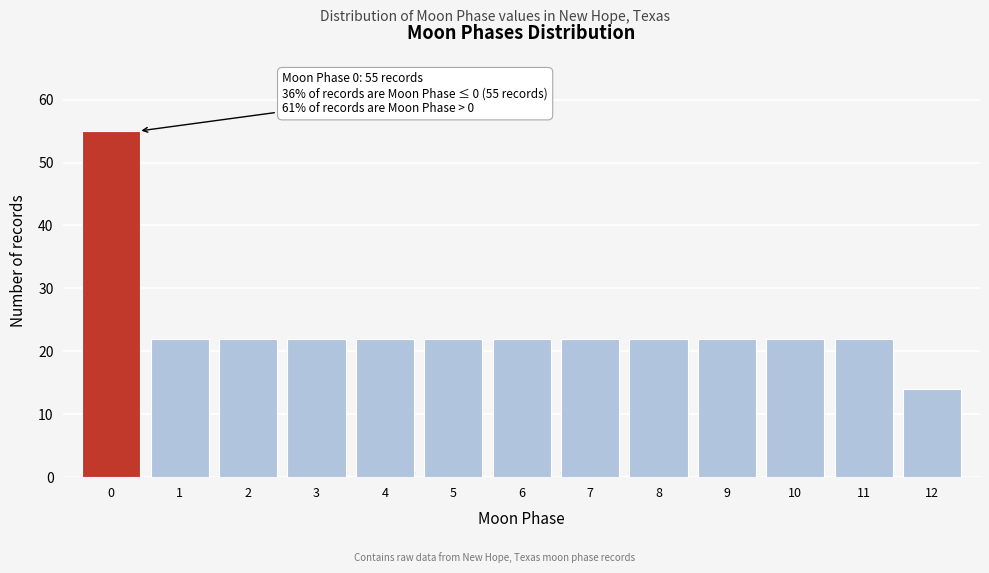

Reading right to left, extract all data points from this chart.

14	22	22	22	22	22	22	22	22	22	22	22	55